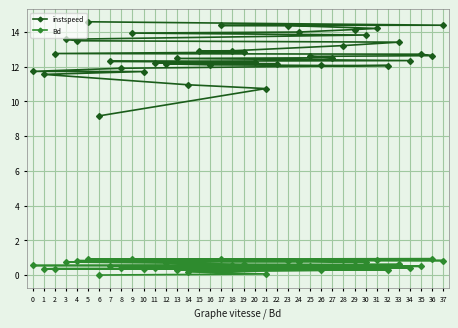

What is the average value of the Bd series?

0.6